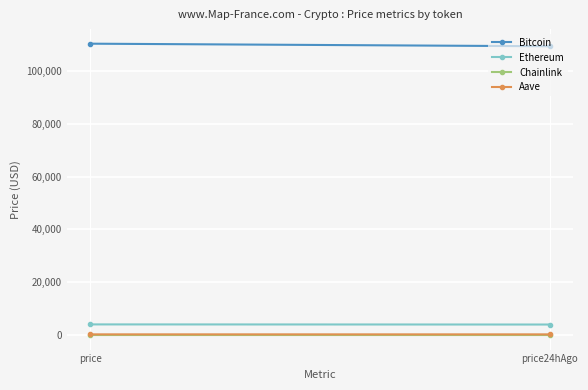

Where is Bitcoin nearest to the value 109840?

price24hAgo